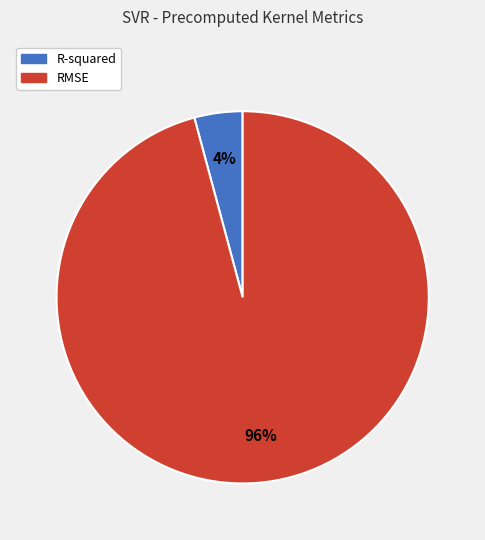

Which has a higher value, R-squared or RMSE?

RMSE